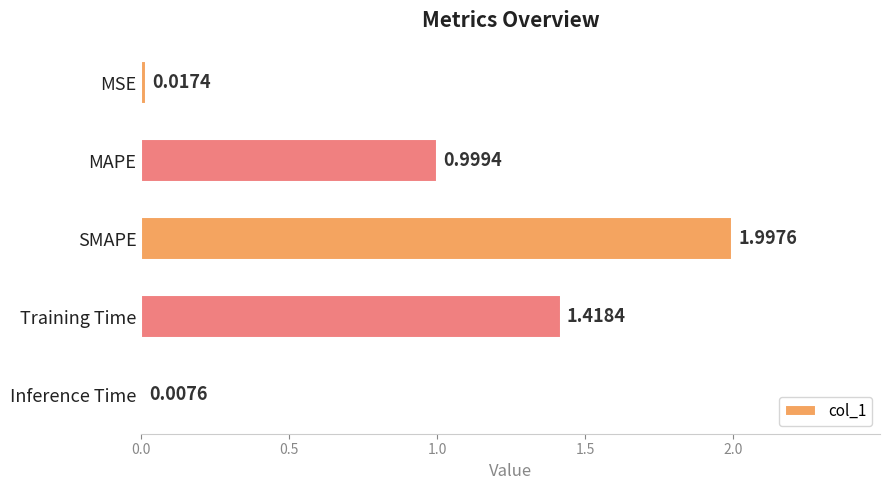

Rank the categories by value from highest to lowest.

SMAPE, Training Time, MAPE, MSE, Inference Time